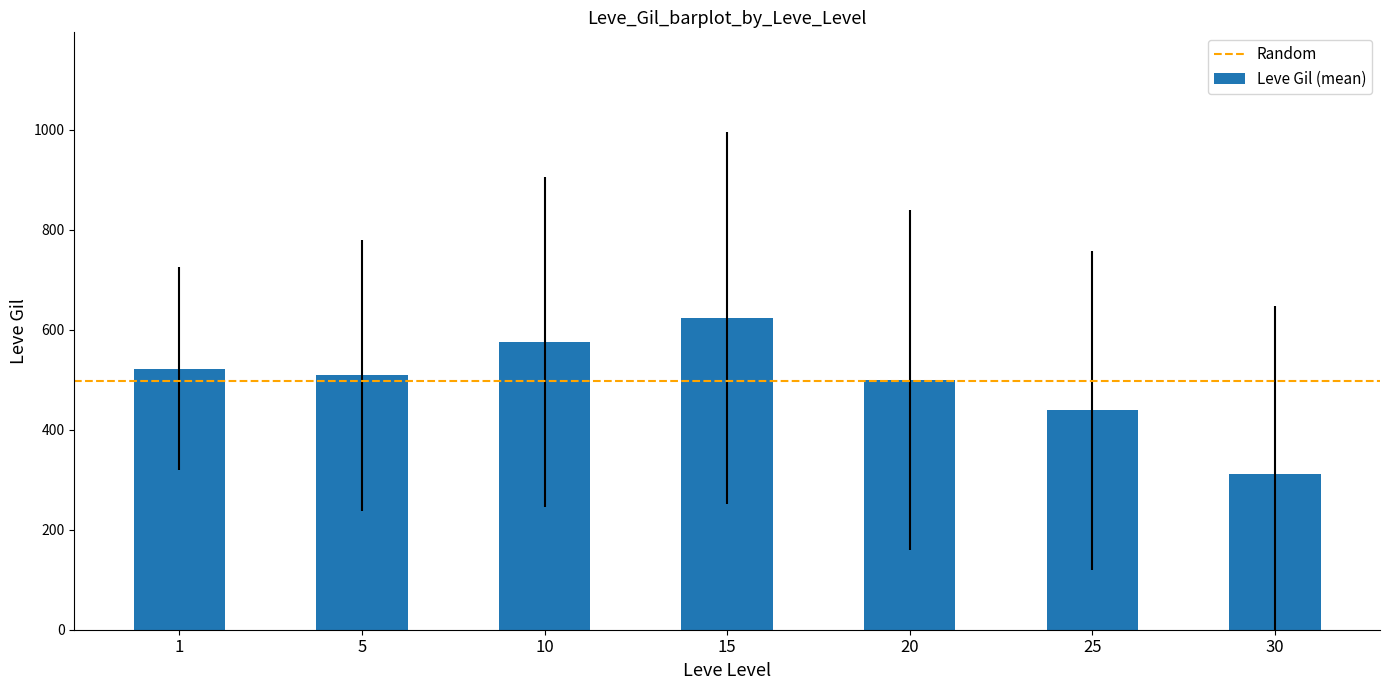

What value does the data have at 20?

500.0